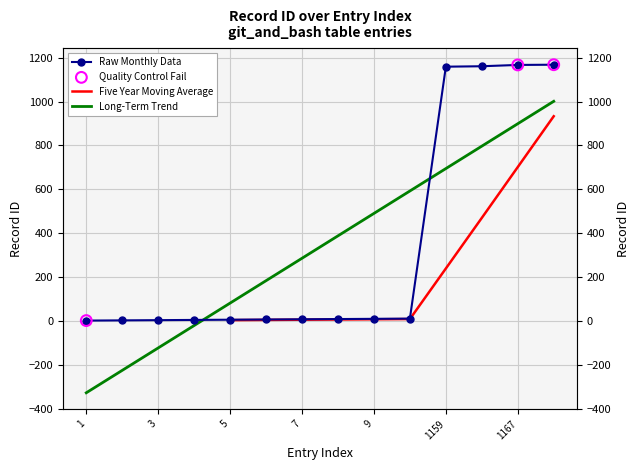

What is the change in value from 3 to 5?

+2